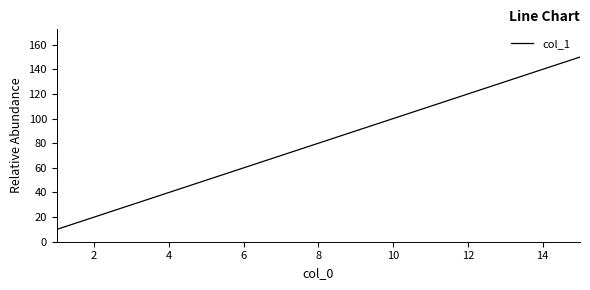

True or false: there are more than 0 points higher than both neighbors.

False